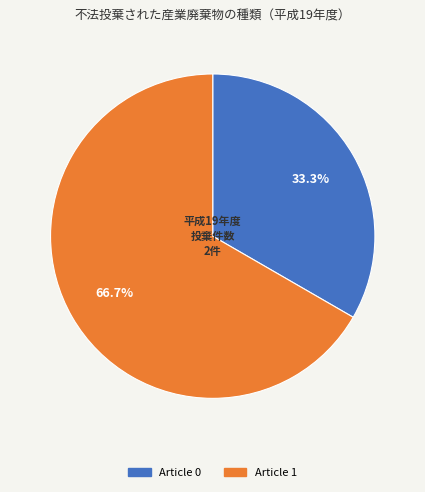

Which category has the smallest portion of the pie?

Article 0